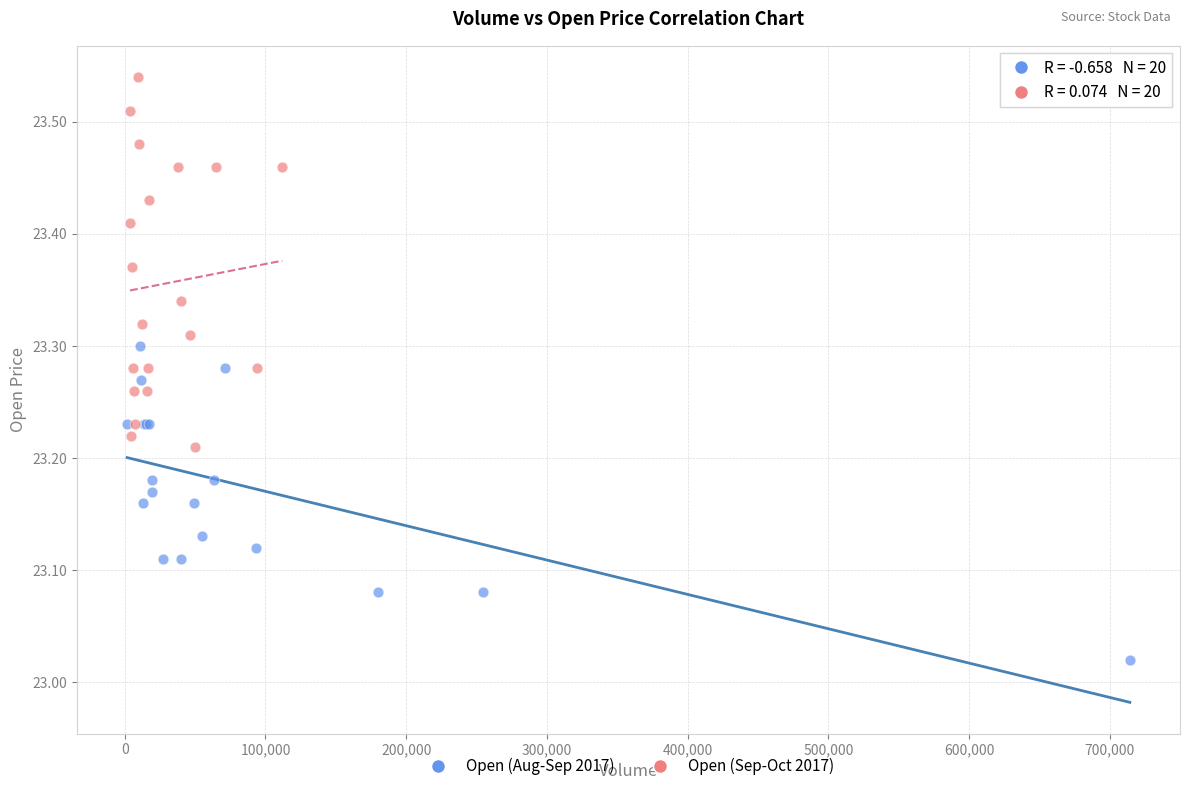

Which series contains the highest Y value?

Open (Sep-Oct 2017)